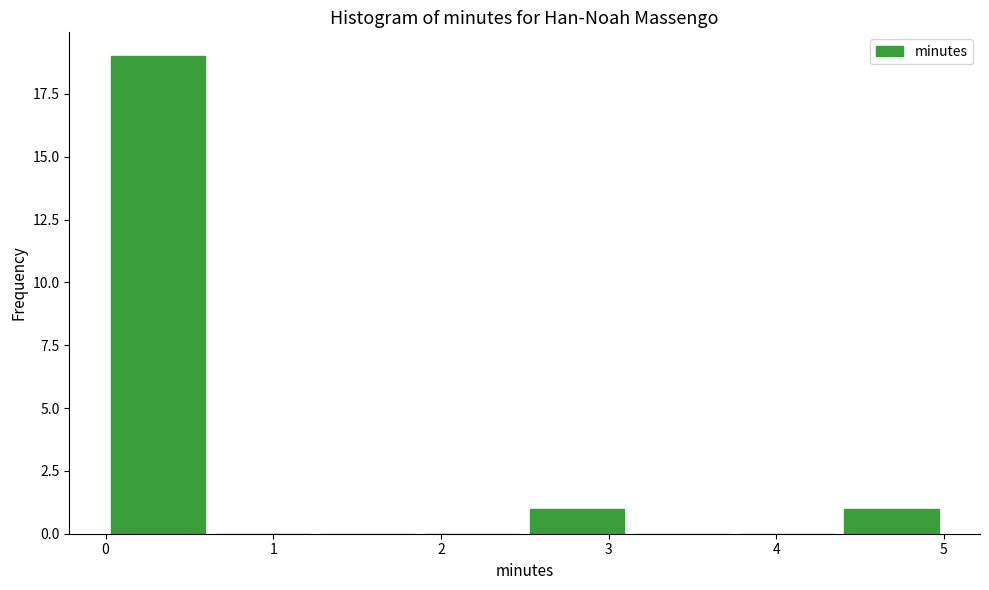

How tall is the bar that spans 0.0 to 0.6 on the x-axis? Neither the bar edges nor the heights are printed on the chart, so give them approximately, as read against the axes.

19